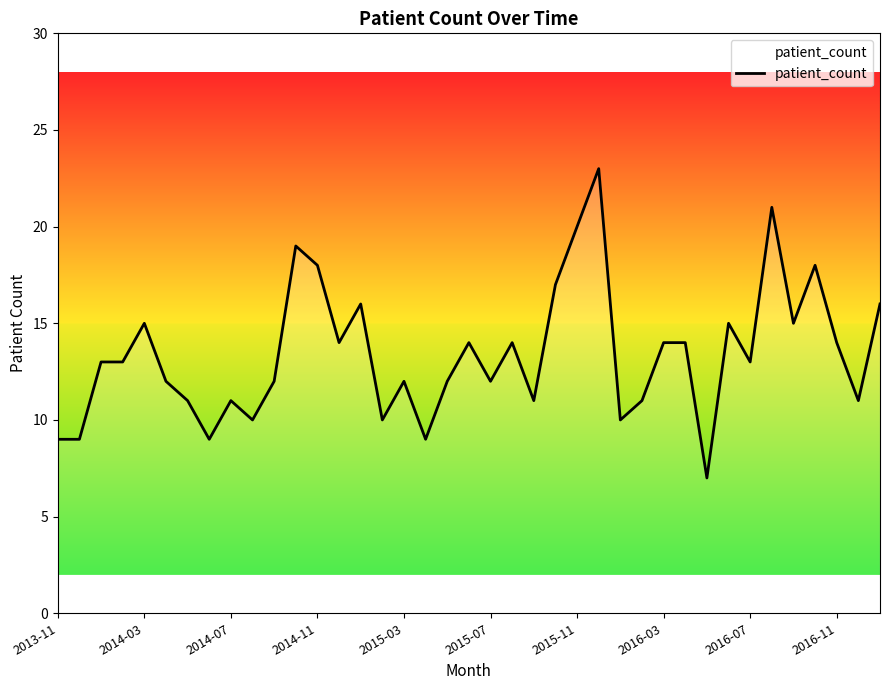

What is the difference between the maximum and minimum values?

16